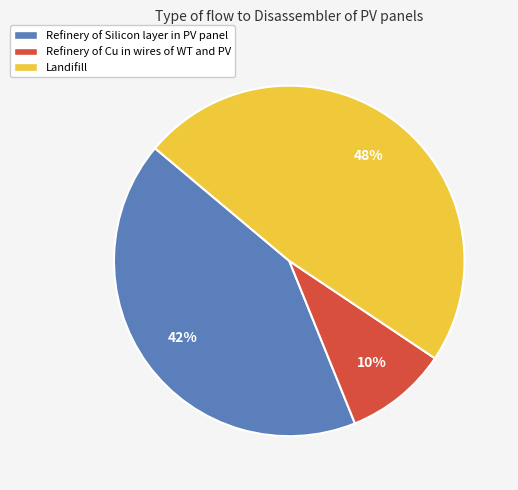

Does any single category account for the majority?

No